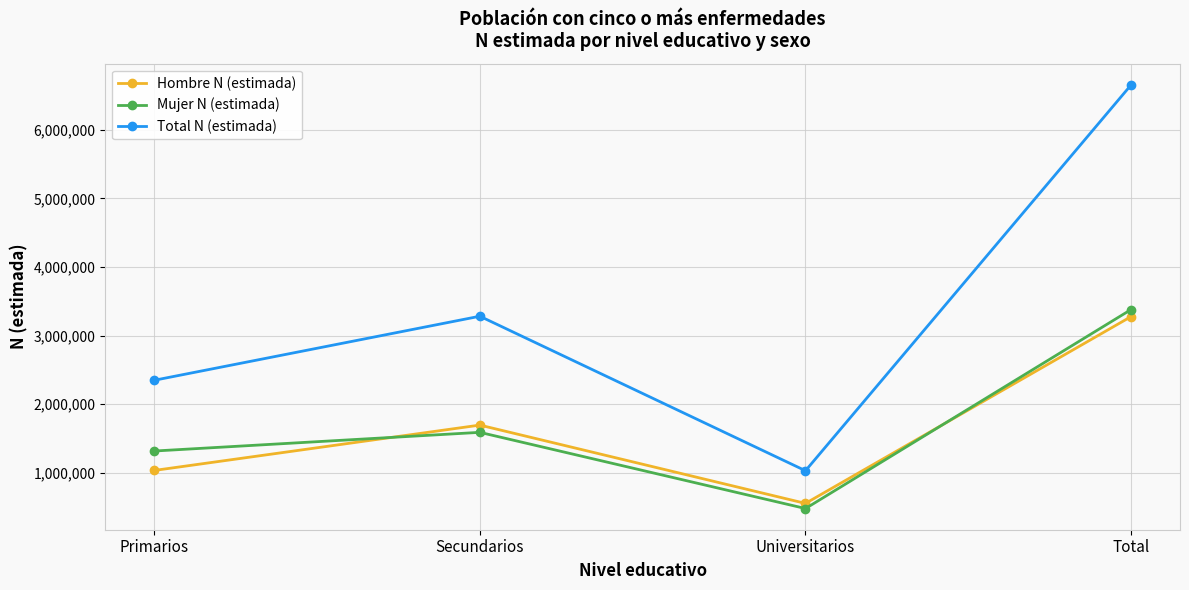

What position from the right is Universitarios?

2